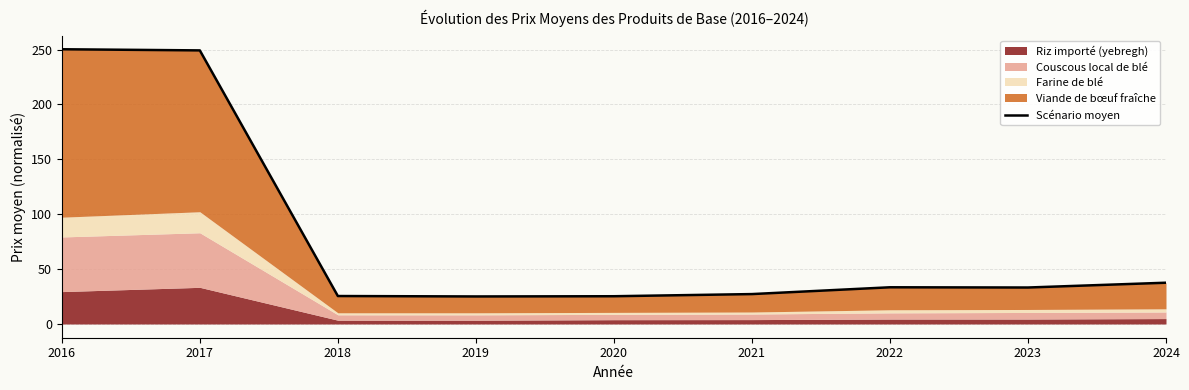

What is the difference between the values at 2020 and 2018?

0.2